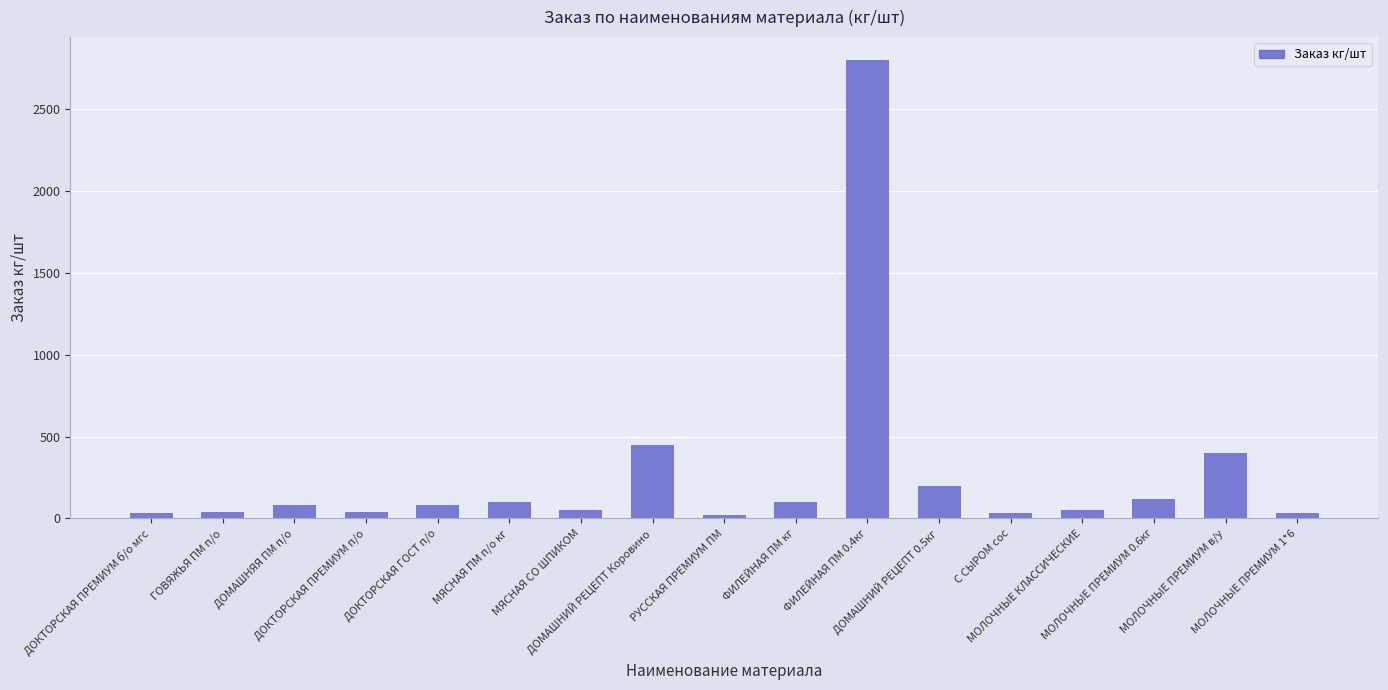

What is the maximum value shown in the chart?

2800